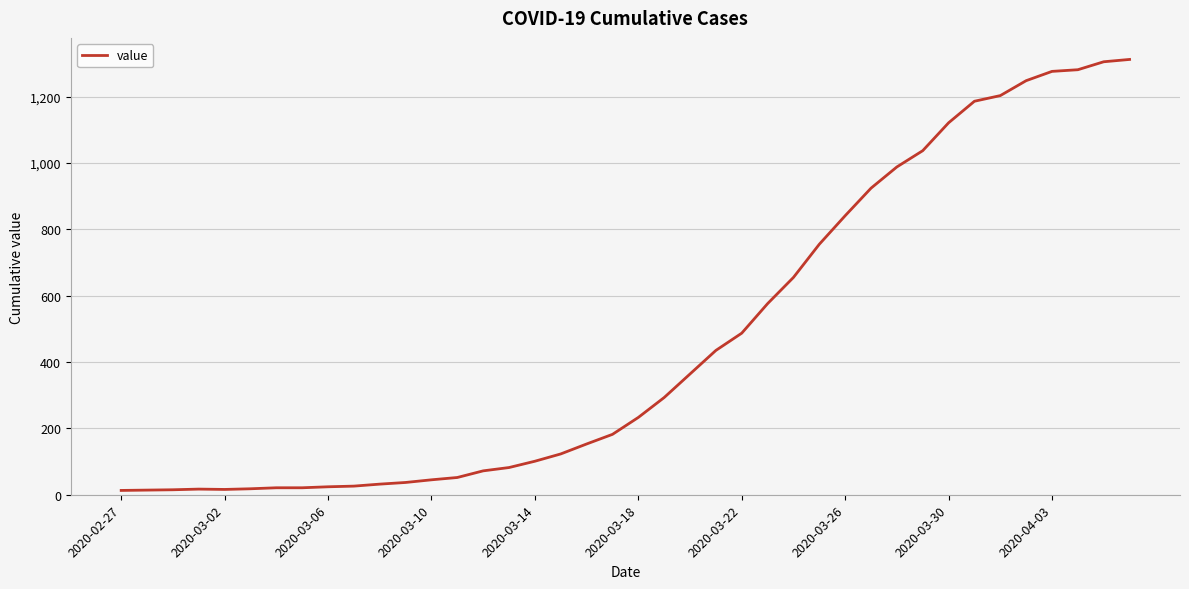

What is the greatest value displayed?

1312